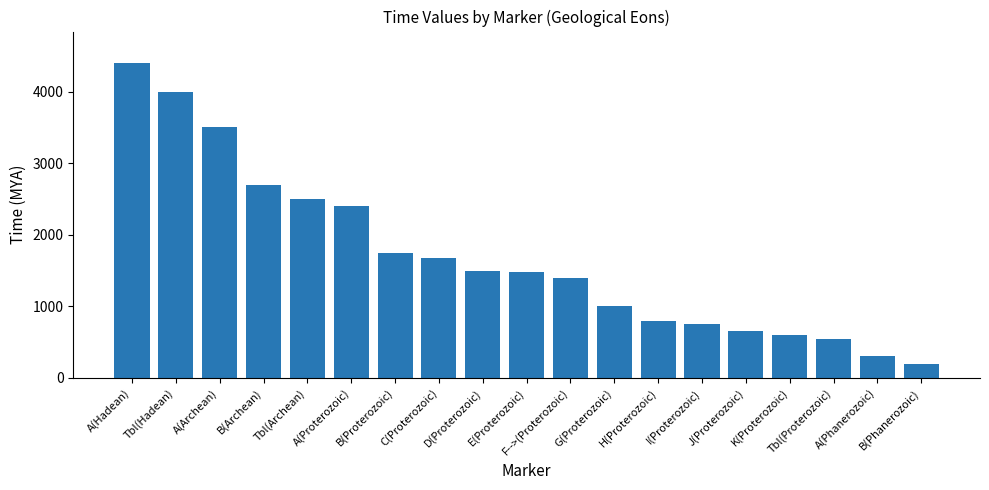

The chart shows a value of 800 at H(Proterozoic). True or false?

True